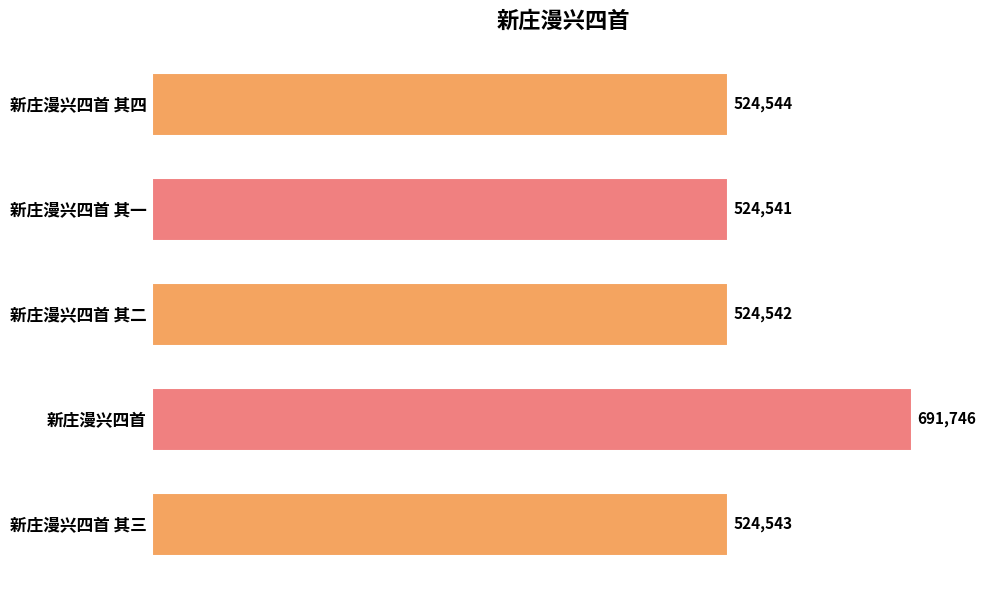

Where is the data nearest to the value 608143?

新庄漫兴四首 其四